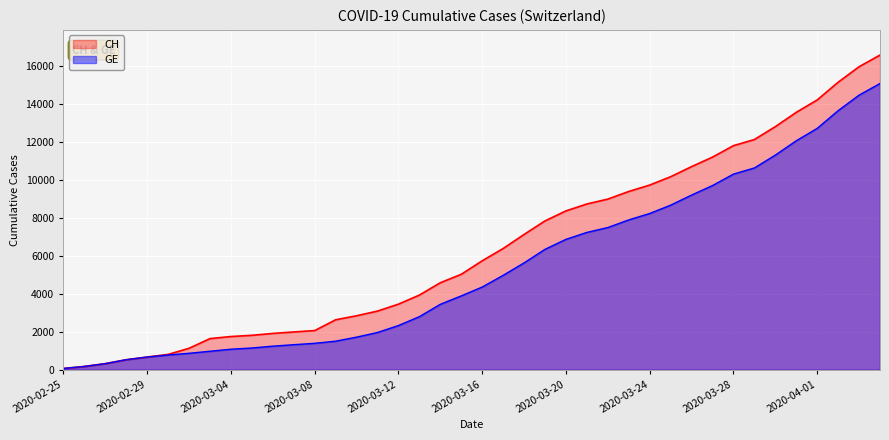

Reading left to right, extract all data points from this chart.

CH: 72	178	326	533	673	812	1135	1644	1753	1817	1917	1994	2067	2635	2847	3093	3458	3936	4586	5030	5741	6388	7128	7842	8368	8733	8990	9392	9729	10168	10700	11201	11804	12126	12804	13558	14211	15144	15961	16574
GE: 72	178	326	533	673	782	870	978	1085	1149	1246	1323	1396	1509	1721	1967	2332	2800	3450	3894	4359	4976	5631	6345	6871	7236	7493	7895	8232	8671	9203	9704	10307	10629	11307	12061	12714	13647	14464	15077